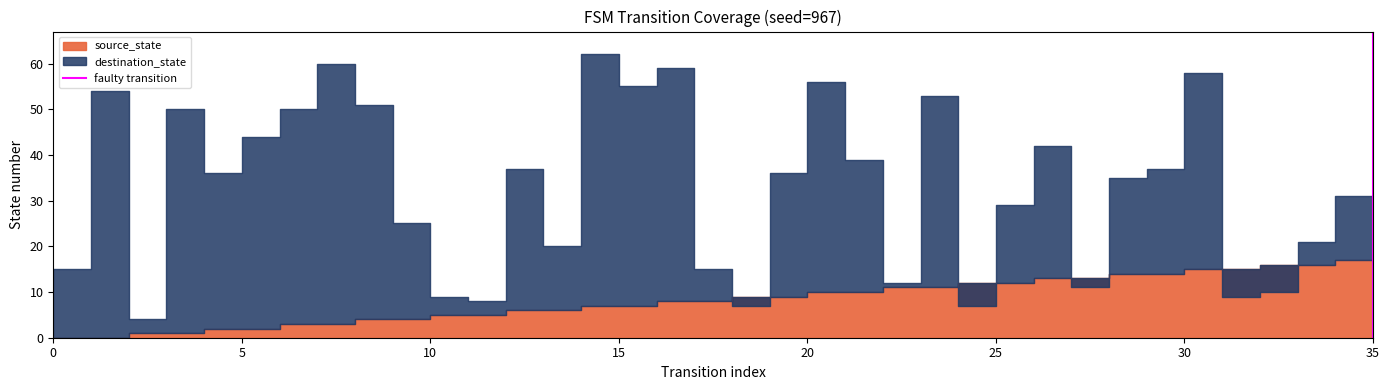

The chart shows a value of 0 at 0. True or false?

True